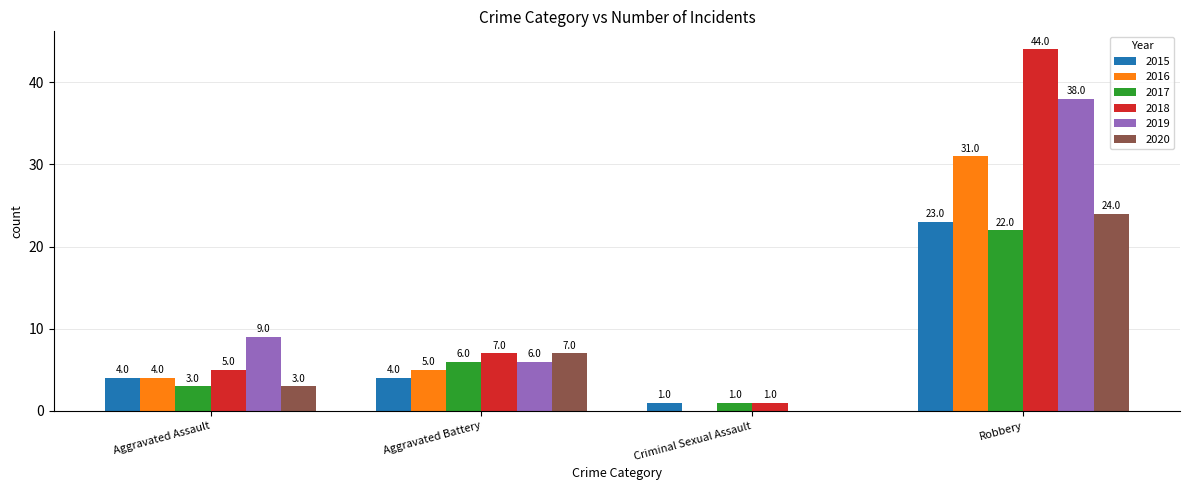

Reading left to right, extract all data points from this chart.

2015: 4	4	1	23
2016: 4	5	0	31
2017: 3	6	1	22
2018: 5	7	1	44
2019: 9	6	0	38
2020: 3	7	0	24